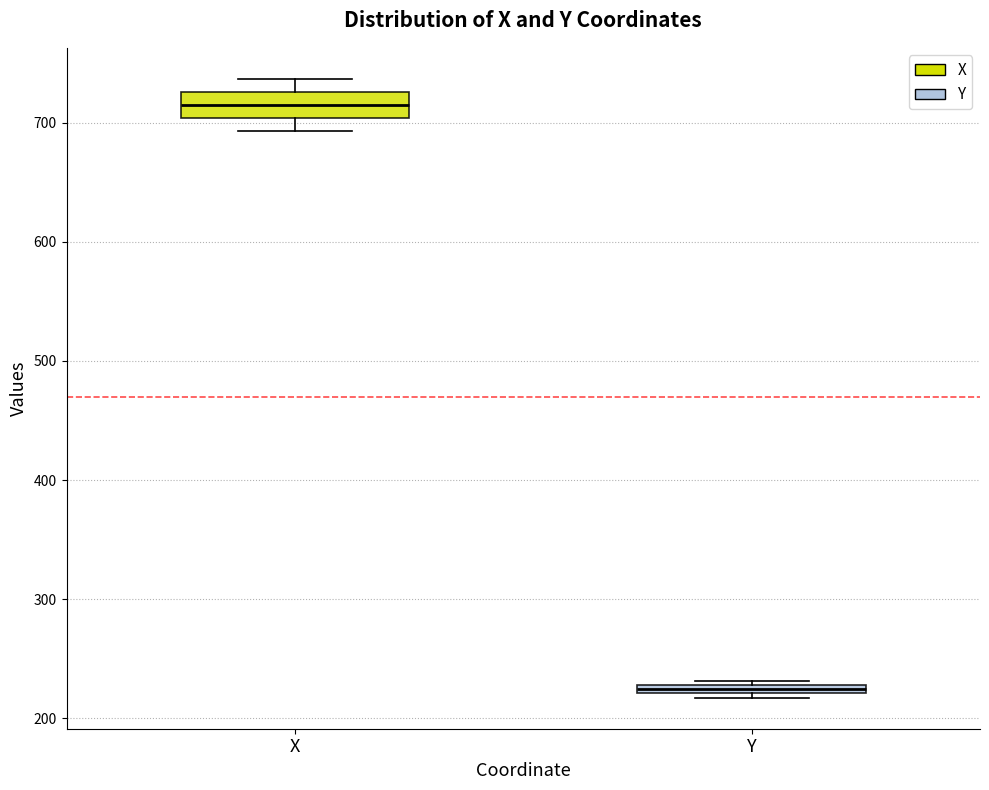

Which box is the tallest, from its lower edge to its upper edge?

X